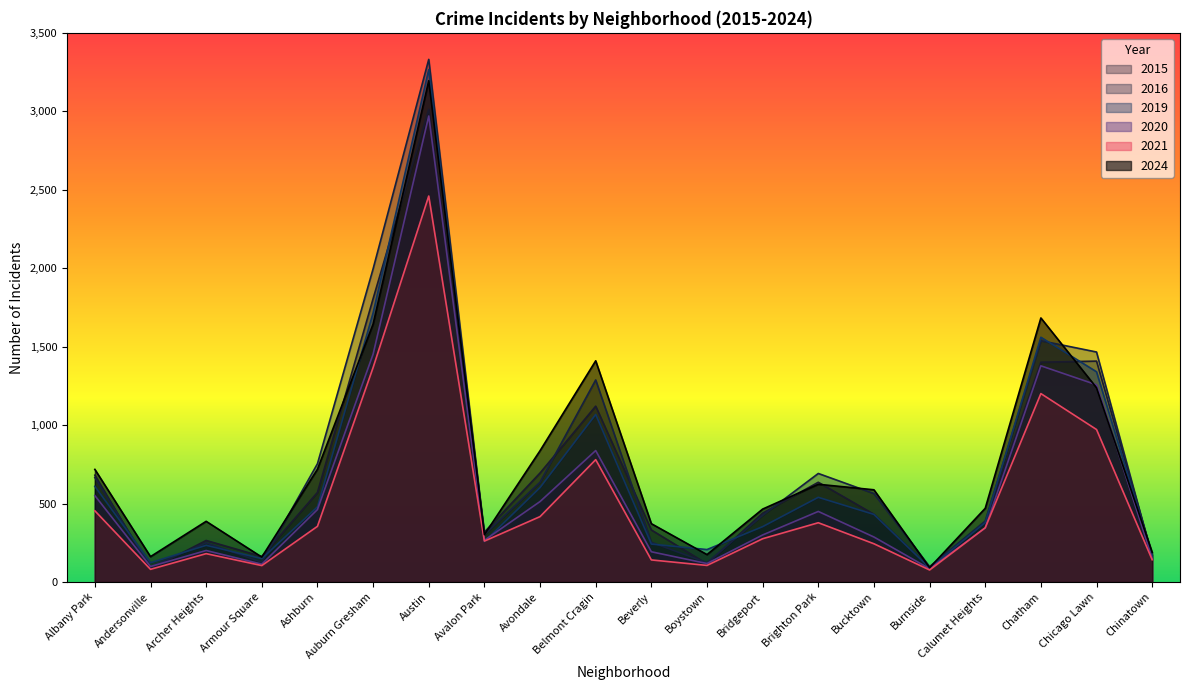

Reading left to right, extract all data points from this chart.

2015: Albany Park=681	Andersonville=83	Archer Heights=265	Armour Square=163	Ashburn=571	Auburn Gresham=1806	Austin=3013	Avalon Park=318	Avondale=695	Belmont Cragin=1121	Beverly=332	Boystown=116	Bridgeport=439	Brighton Park=636	Bucktown=432	Burnside=91	Calumet Heights=380	Chatham=1401	Chicago Lawn=1408	Chinatown=174
2016: Albany Park=666	Andersonville=97	Archer Heights=250	Armour Square=126	Ashburn=754	Auburn Gresham=1996	Austin=3331	Avalon Park=302	Avondale=636	Belmont Cragin=1288	Beverly=253	Boystown=123	Bridgeport=425	Brighton Park=692	Bucktown=564	Burnside=98	Calumet Heights=389	Chatham=1538	Chicago Lawn=1466	Chinatown=162
2019: Albany Park=610	Andersonville=123	Archer Heights=234	Armour Square=149	Ashburn=479	Auburn Gresham=1715	Austin=3266	Avalon Park=257	Avondale=602	Belmont Cragin=1068	Beverly=242	Boystown=207	Bridgeport=353	Brighton Park=540	Bucktown=431	Burnside=90	Calumet Heights=379	Chatham=1560	Chicago Lawn=1340	Chinatown=172
2020: Albany Park=551	Andersonville=99	Archer Heights=201	Armour Square=114	Ashburn=462	Auburn Gresham=1452	Austin=2970	Avalon Park=266	Avondale=513	Belmont Cragin=838	Beverly=193	Boystown=118	Bridgeport=300	Brighton Park=450	Bucktown=287	Burnside=85	Calumet Heights=345	Chatham=1378	Chicago Lawn=1257	Chinatown=151
2021: Albany Park=454	Andersonville=81	Archer Heights=181	Armour Square=105	Ashburn=355	Auburn Gresham=1367	Austin=2460	Avalon Park=261	Avondale=417	Belmont Cragin=780	Beverly=141	Boystown=106	Bridgeport=276	Brighton Park=378	Bucktown=244	Burnside=77	Calumet Heights=346	Chatham=1201	Chicago Lawn=972	Chinatown=142
2024: Albany Park=718	Andersonville=162	Archer Heights=387	Armour Square=159	Ashburn=719	Auburn Gresham=1644	Austin=3195	Avalon Park=302	Avondale=837	Belmont Cragin=1410	Beverly=372	Boystown=175	Bridgeport=465	Brighton Park=623	Bucktown=588	Burnside=91	Calumet Heights=470	Chatham=1683	Chicago Lawn=1238	Chinatown=189